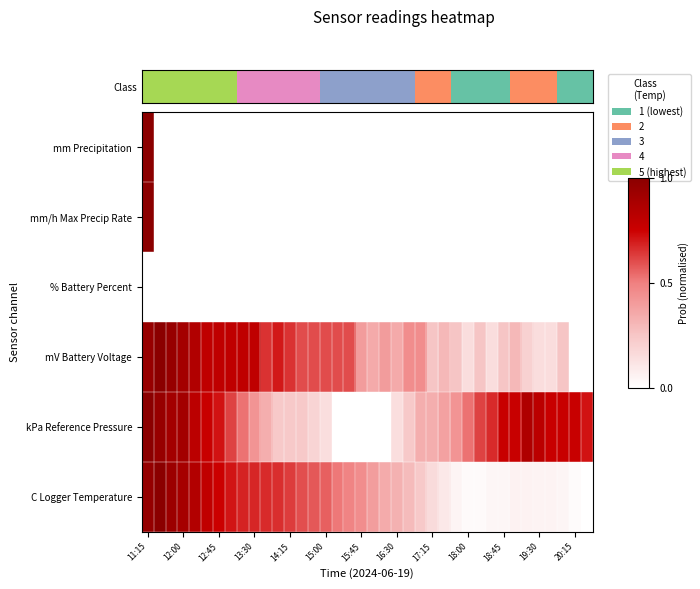

Reading left to right, extract all data points from this chart.

mm Precipitation: 1.0	0.0	0.0	0.0	0.0	0.0	0.0	0.0	0.0	0.0	0.0	0.0	0.0	0.0	0.0	0.0	0.0	0.0	0.0	0.0	0.0	0.0	0.0	0.0	0.0	0.0	0.0	0.0	0.0	0.0	0.0	0.0	0.0	0.0	0.0	0.0	0.0	0.0
mm/h Max Precip Rate: 1.0	0.0	0.0	0.0	0.0	0.0	0.0	0.0	0.0	0.0	0.0	0.0	0.0	0.0	0.0	0.0	0.0	0.0	0.0	0.0	0.0	0.0	0.0	0.0	0.0	0.0	0.0	0.0	0.0	0.0	0.0	0.0	0.0	0.0	0.0	0.0	0.0	0.0
% Battery Percent: 0.0	0.0	0.0	0.0	0.0	0.0	0.0	0.0	0.0	0.0	0.0	0.0	0.0	0.0	0.0	0.0	0.0	0.0	0.0	0.0	0.0	0.0	0.0	0.0	0.0	0.0	0.0	0.0	0.0	0.0	0.0	0.0	0.0	0.0	0.0	0.0	0.0	0.0
mV Battery Voltage: 0.9	1.0	0.9	0.9	0.8	0.8	0.8	0.8	0.8	0.8	0.7	0.7	0.7	0.6	0.6	0.6	0.6	0.6	0.4	0.3	0.4	0.3	0.5	0.5	0.2	0.3	0.2	0.1	0.2	0.1	0.2	0.3	0.2	0.1	0.1	0.2	0.0	0.0
kPa Reference Pressure: 1.0	1.0	0.9	0.9	0.8	0.8	0.7	0.6	0.5	0.4	0.3	0.2	0.2	0.2	0.2	0.1	0.0	0.0	0.0	0.0	0.0	0.1	0.2	0.3	0.3	0.4	0.4	0.5	0.6	0.7	0.8	0.8	0.9	0.8	0.8	0.8	0.8	0.7
C Logger Temperature: 1.0	1.0	0.9	0.9	0.8	0.8	0.8	0.7	0.7	0.7	0.7	0.7	0.6	0.6	0.6	0.6	0.5	0.5	0.5	0.4	0.3	0.3	0.3	0.2	0.2	0.1	0.0	0.0	0.0	0.0	0.0	0.1	0.1	0.1	0.1	0.0	0.0	0.0